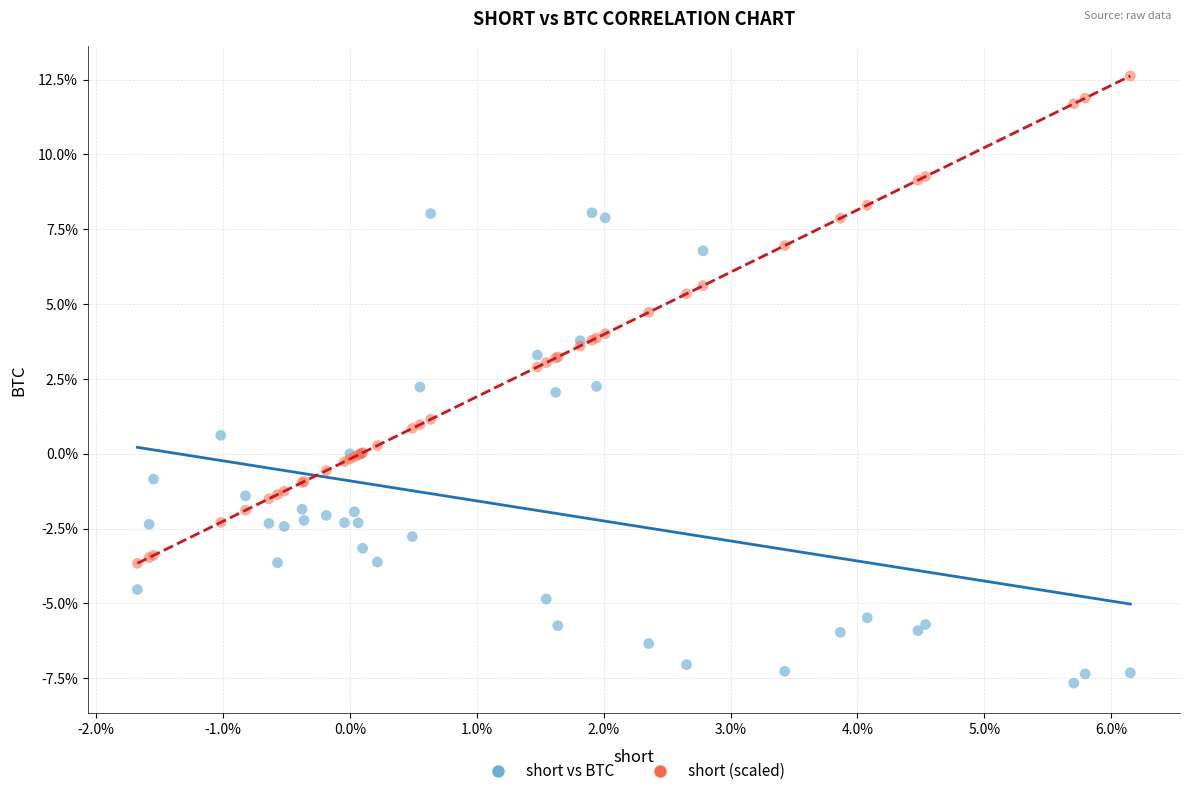

Which series reaches the maximum Y coordinate?

short (scaled)